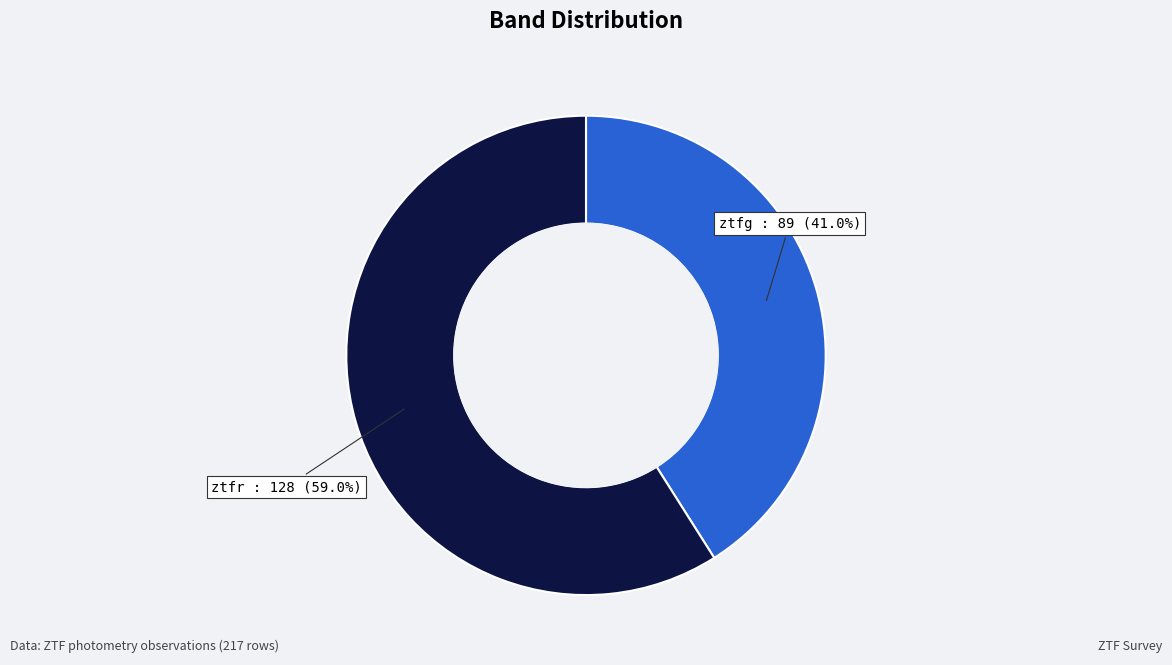

Does any single category account for the majority?

Yes